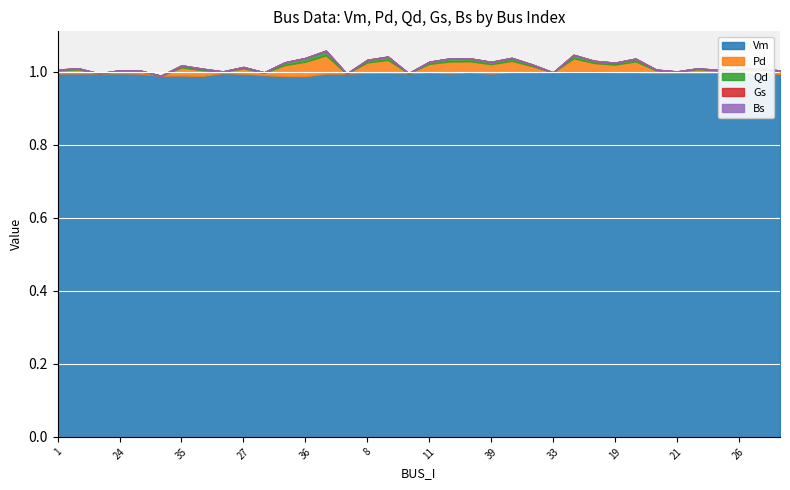

How many lines are shown in the chart?

5